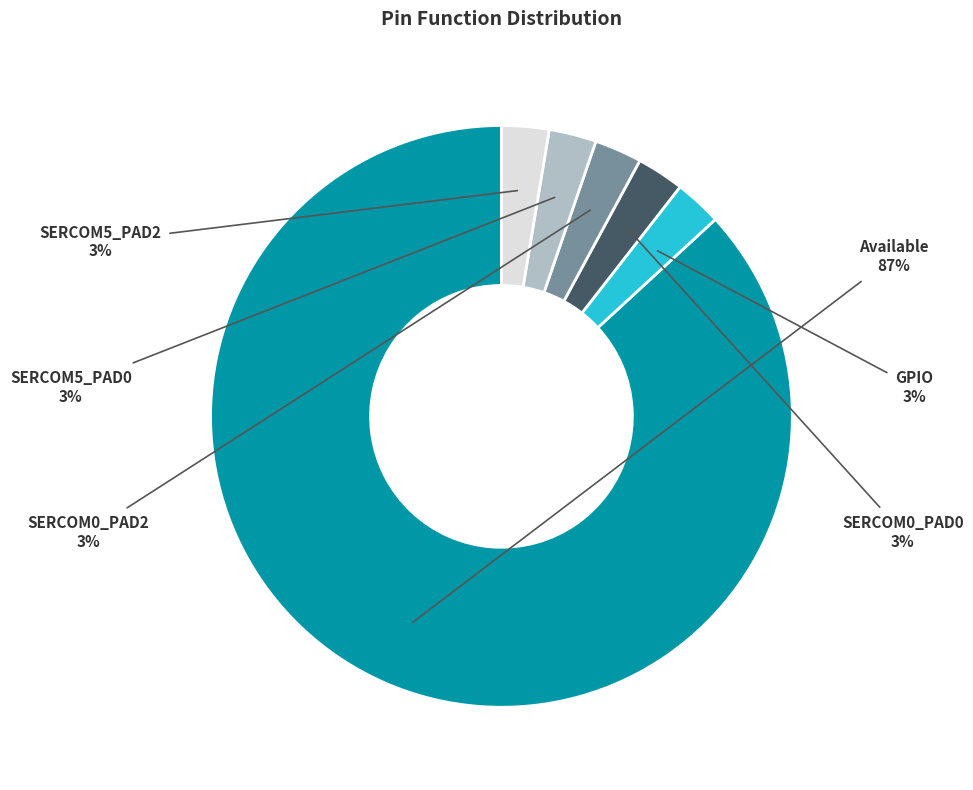

To the nearest percent, what is the average slice percentage?

17%